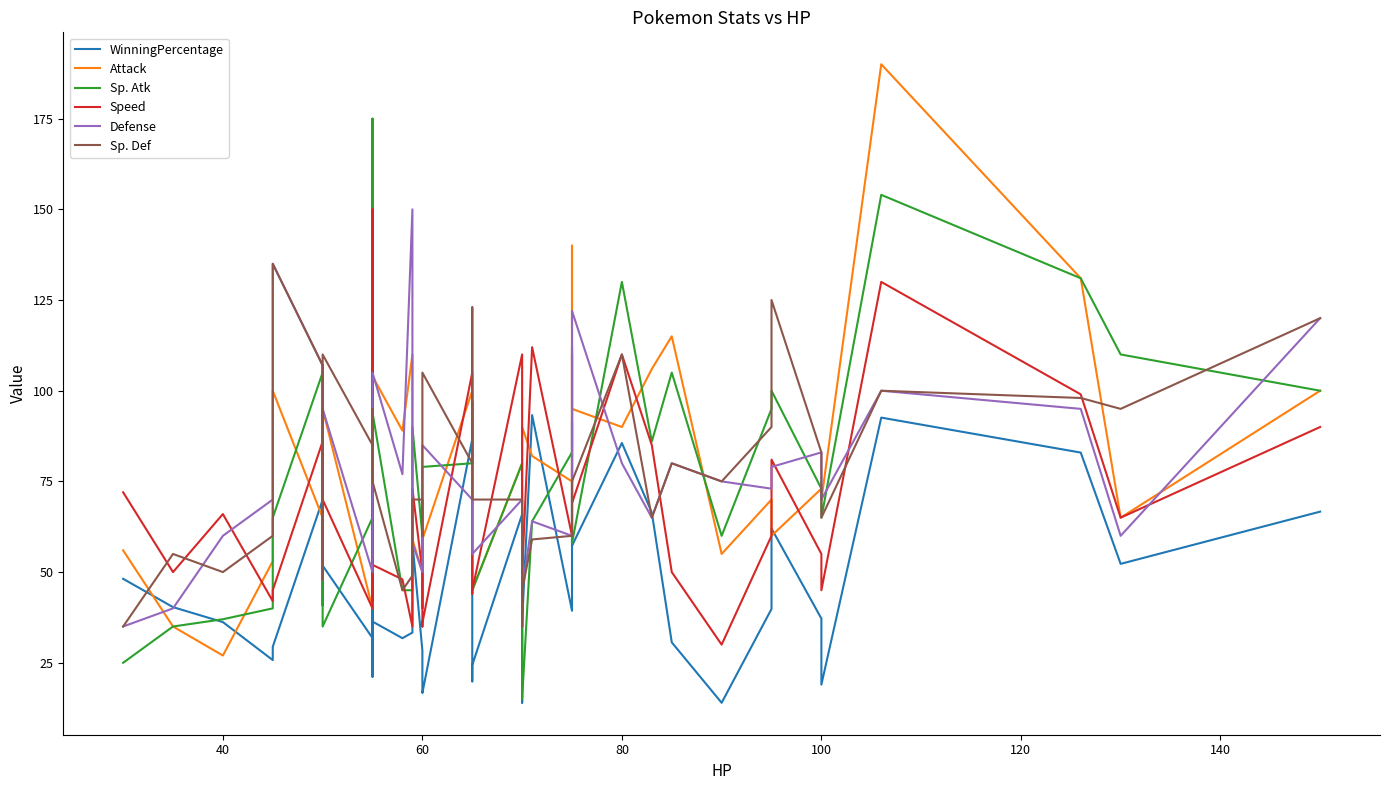

The Speed series shows 60.6 at 60. True or false?

False